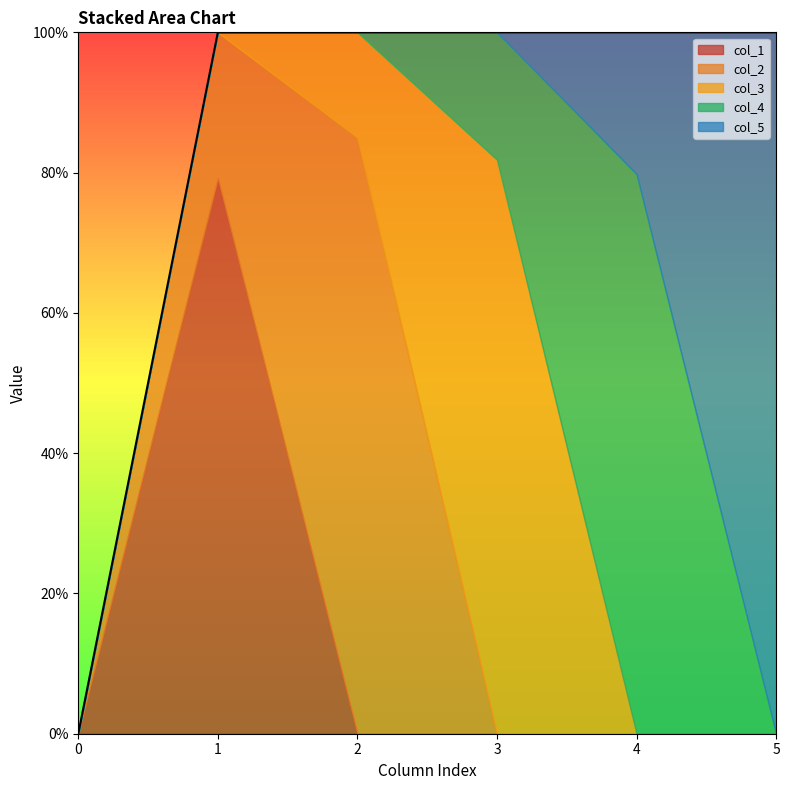

What are all the series names shown in the legend?

col_1, col_2, col_3, col_4, col_5